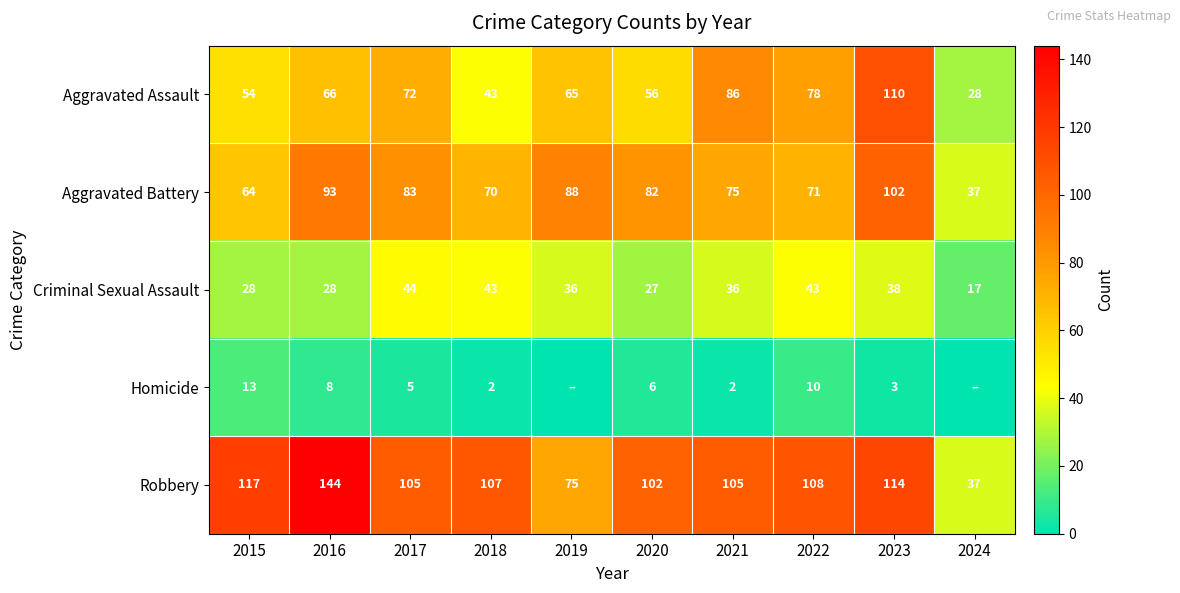

What is the difference between the maximum and second lowest values in the Aggravated Assault series?

67